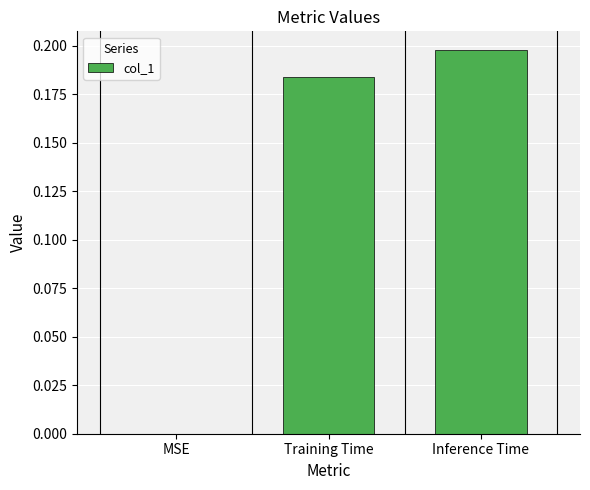

What is the sum of all values?

0.4